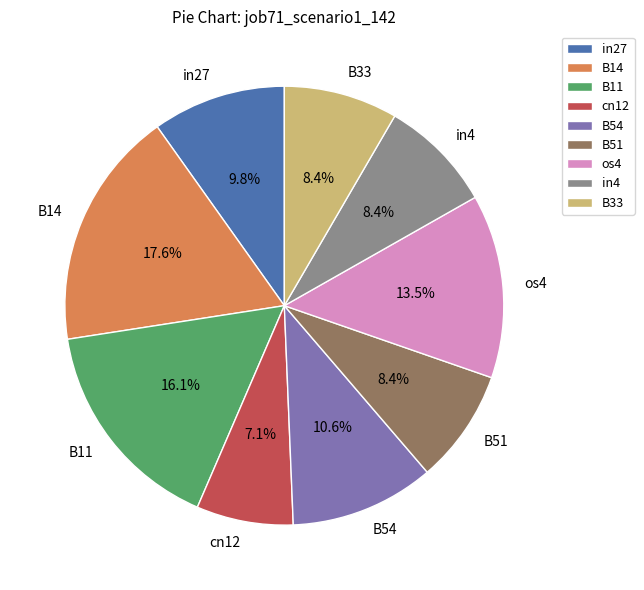

Which slice is the smallest?

cn12